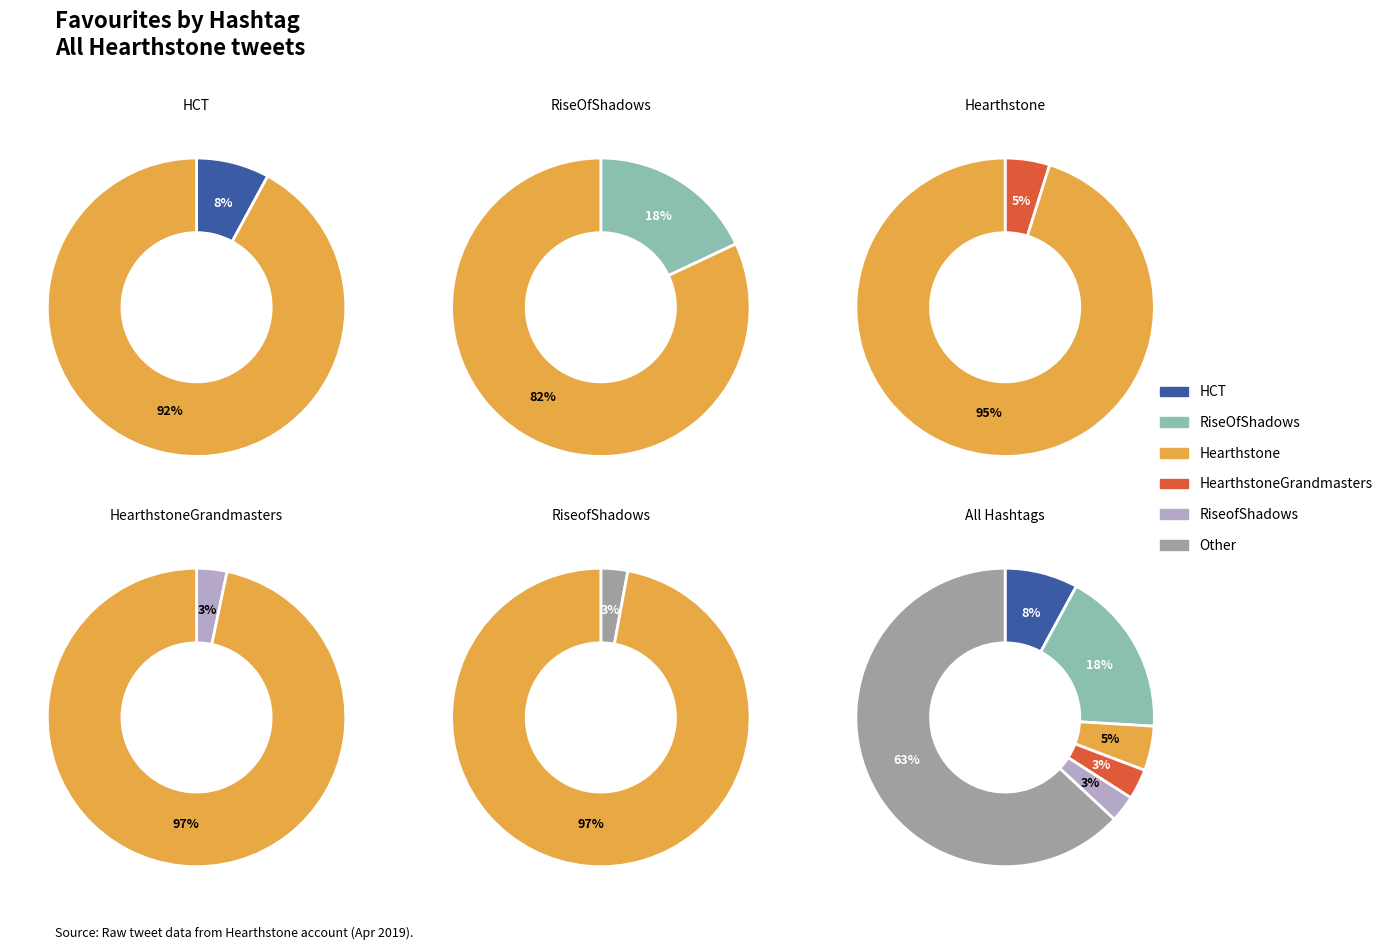

The Hearthstone slice represents 18% of the pie. True or false?

False